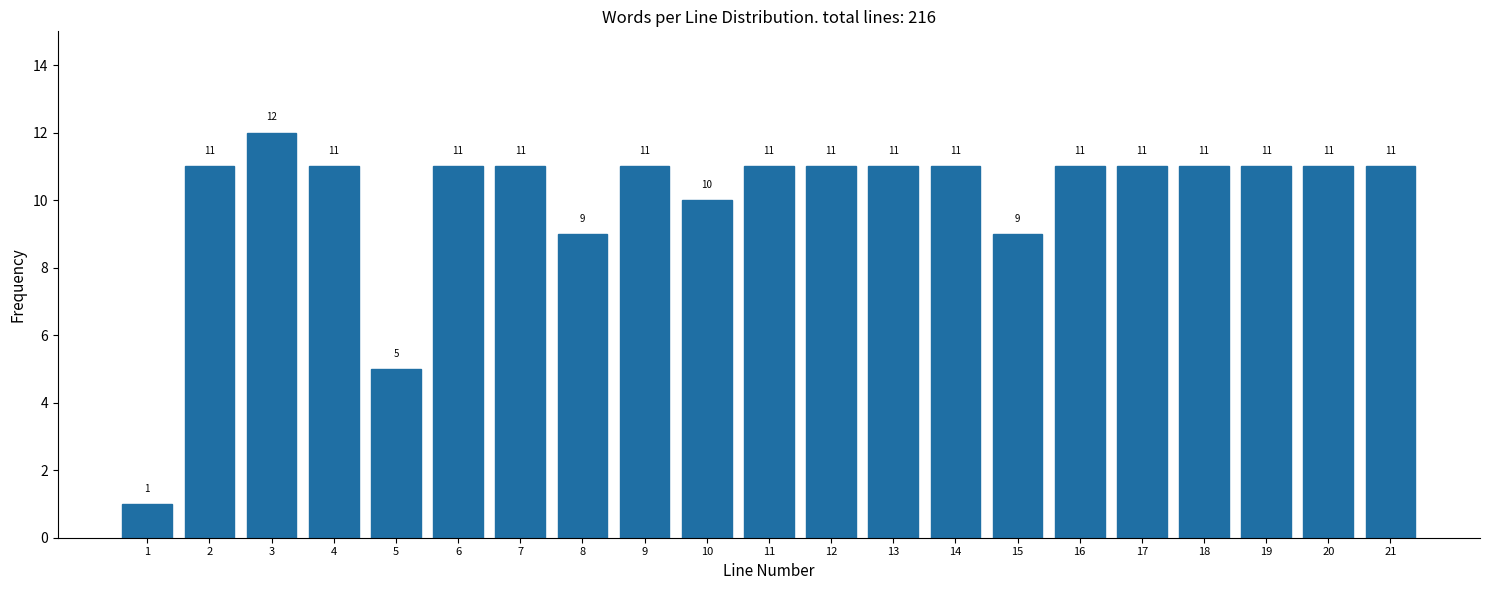

Reading left to right, extract all data points from this chart.

1	11	12	11	5	11	11	9	11	10	11	11	11	11	9	11	11	11	11	11	11